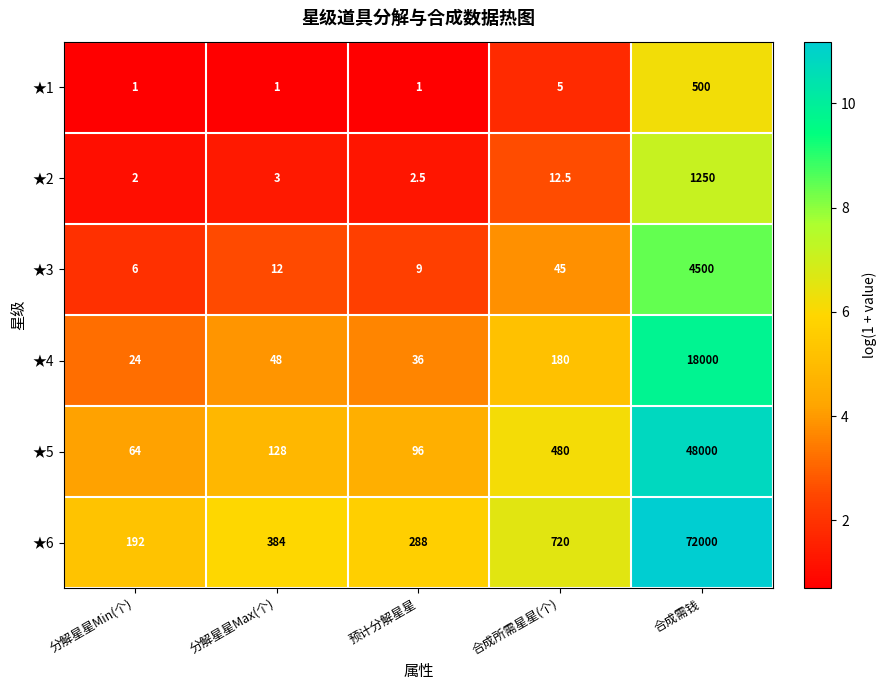

Reading left to right, extract all data points from this chart.

★1: 1.0	1.0	1.0	5.0	500.0
★2: 2.0	3.0	2.5	12.5	1250.0
★3: 6.0	12.0	9.0	45.0	4500.0
★4: 24.0	48.0	36.0	180.0	18000.0
★5: 64.0	128.0	96.0	480.0	48000.0
★6: 192.0	384.0	288.0	720.0	72000.0